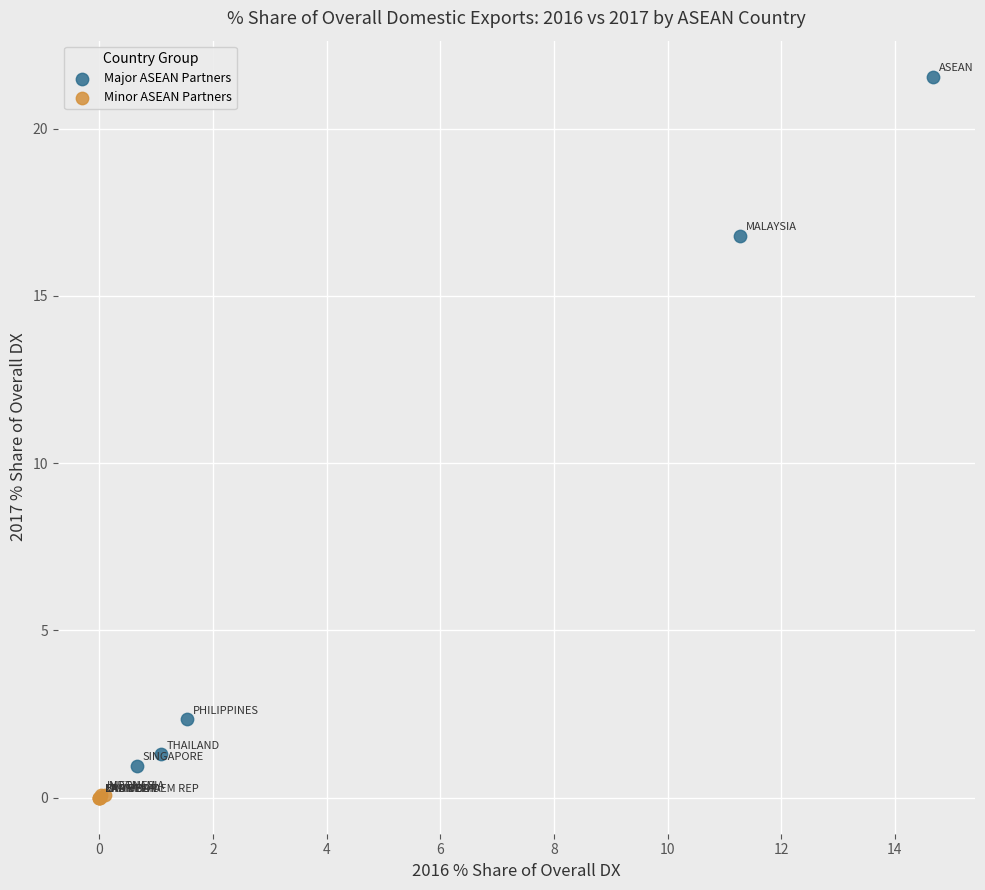

Which series reaches the maximum Y coordinate?

Major ASEAN Partners